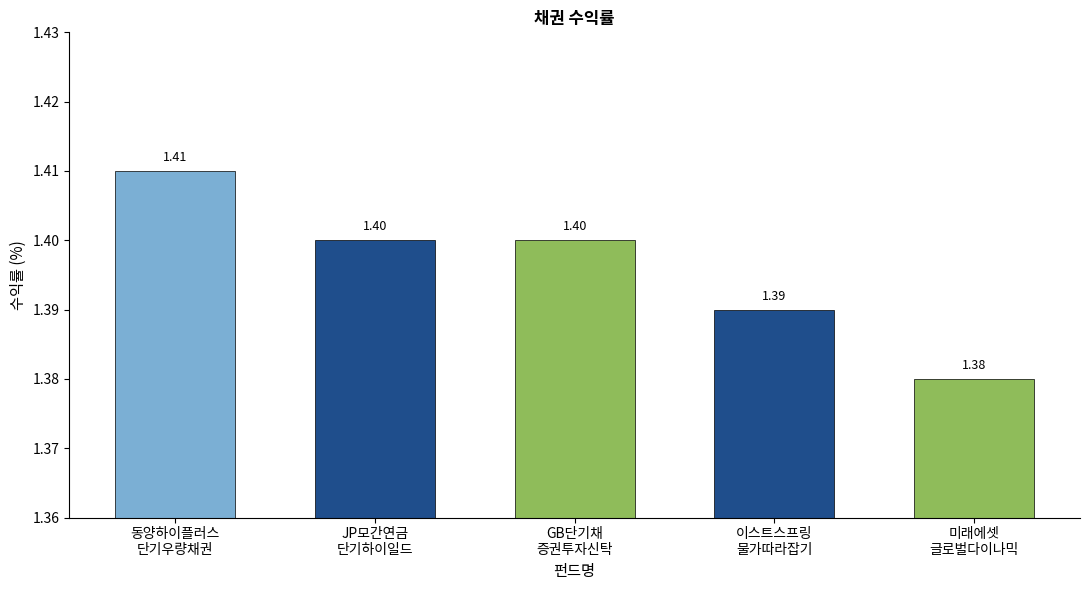

Which has a higher value, 미래에셋글로벌다이나믹증권자투자신탁 1(채권) or GB단기채증권투자신탁 1[채권]?

GB단기채증권투자신탁 1[채권]